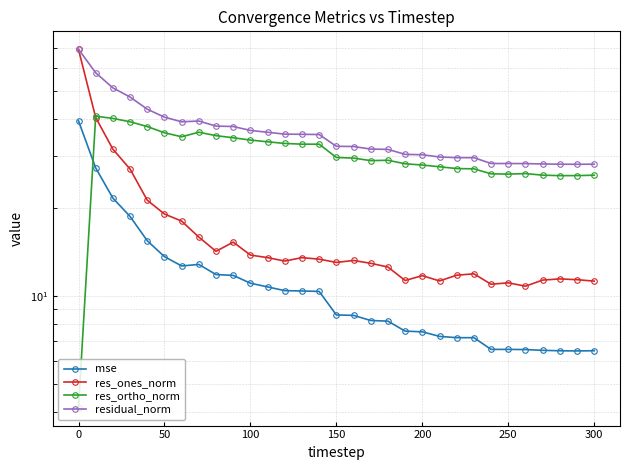

How many values in the mse series exceed 8?

19